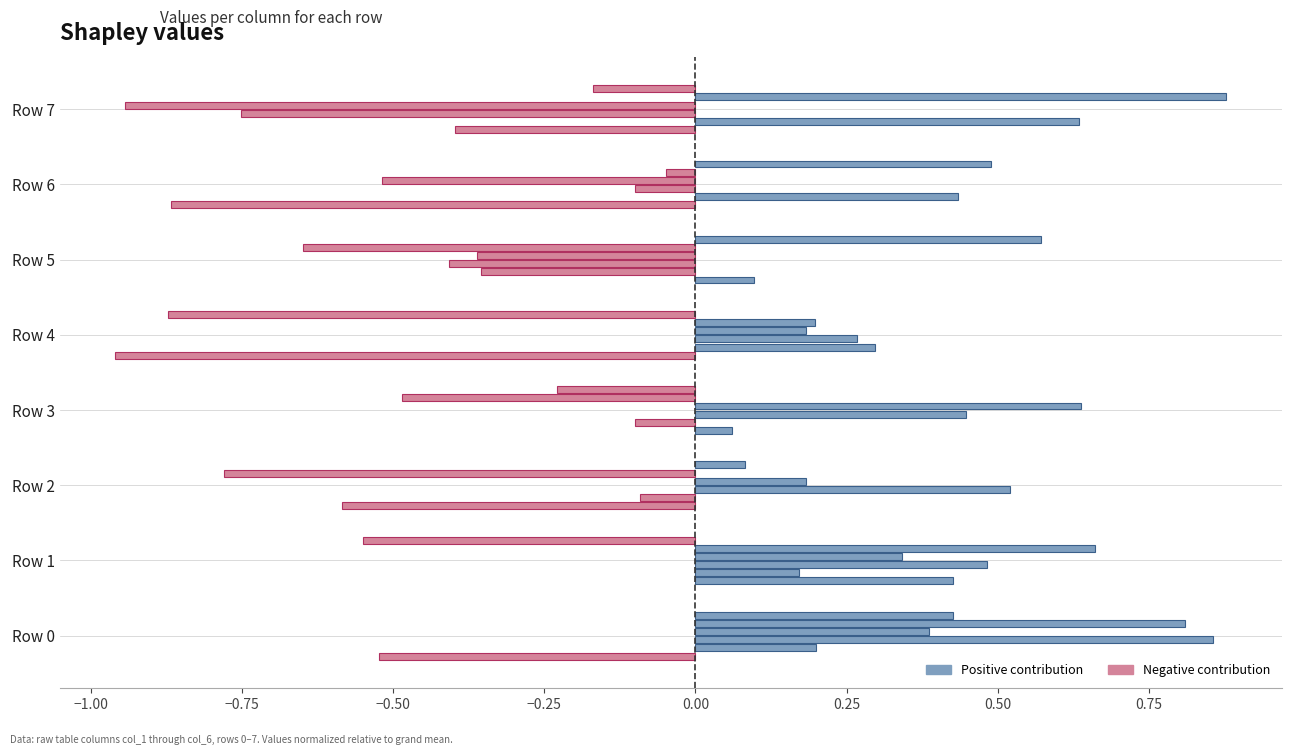

Is it true that col_5 equals -1.1 at Row 2?

False